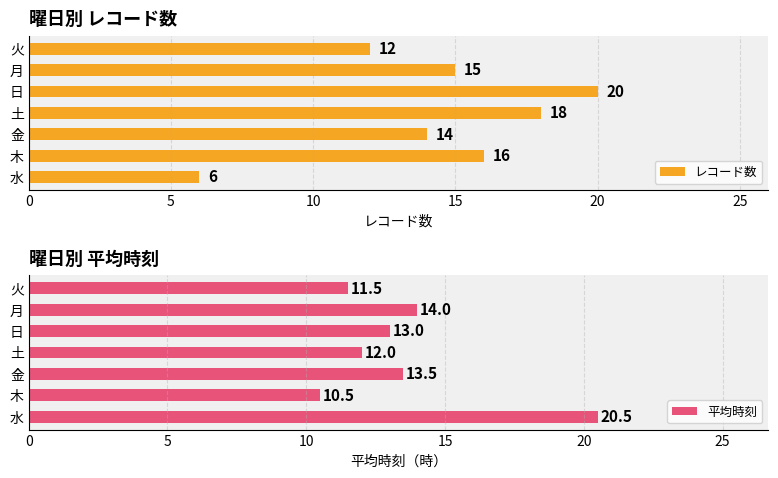

The value of レコード数 at 月 is 15. True or false?

True